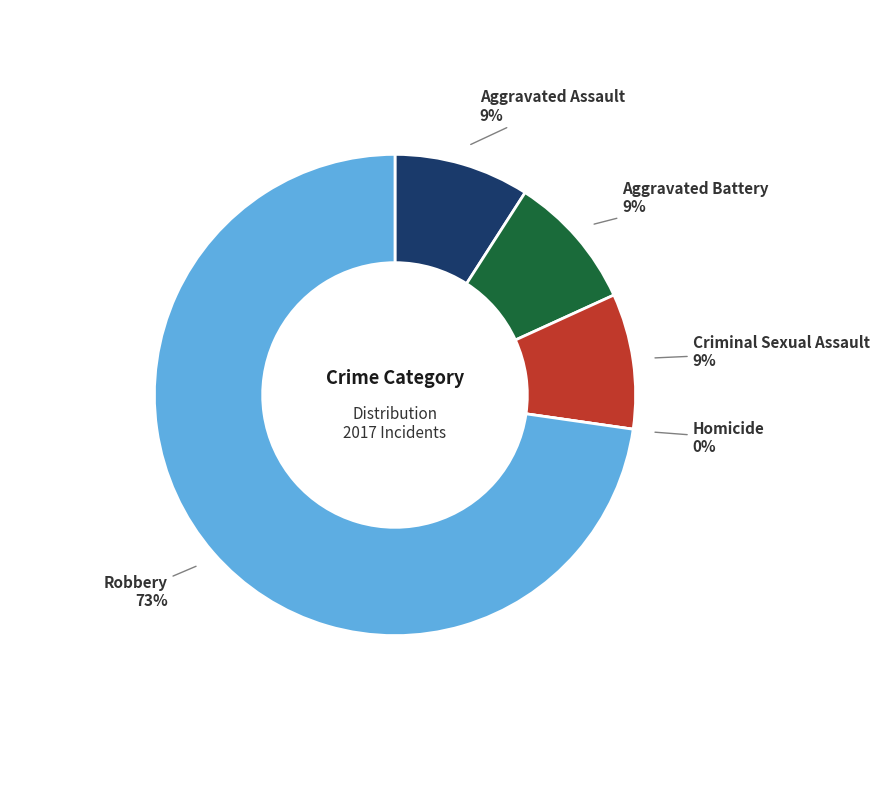

To the nearest percent, what portion does Robbery represent?

73%